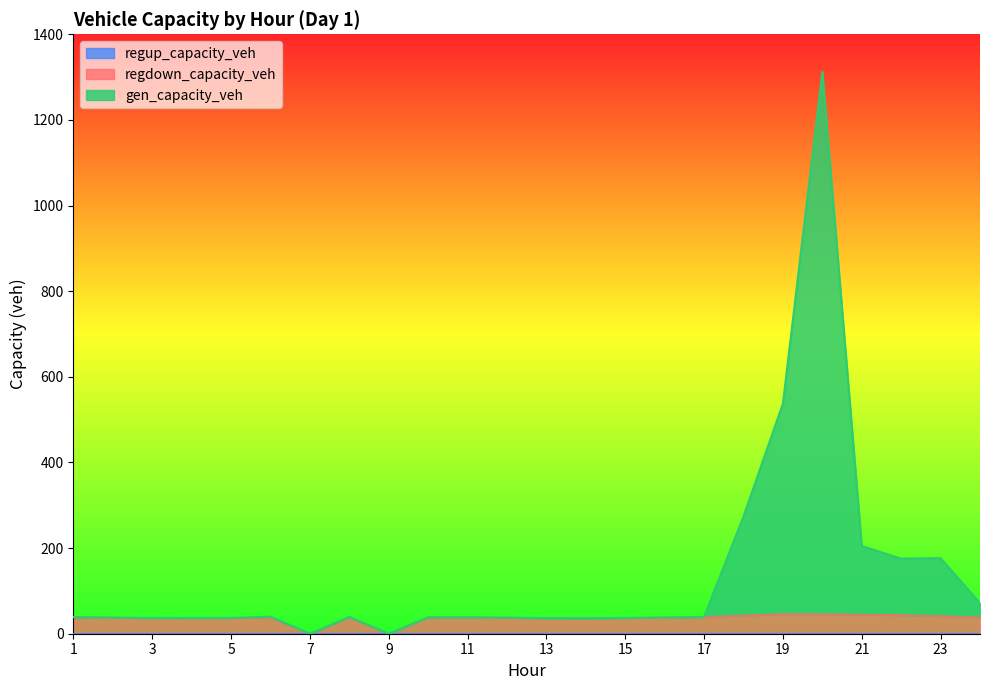

Does the chart display data point markers on the line(s)?

No